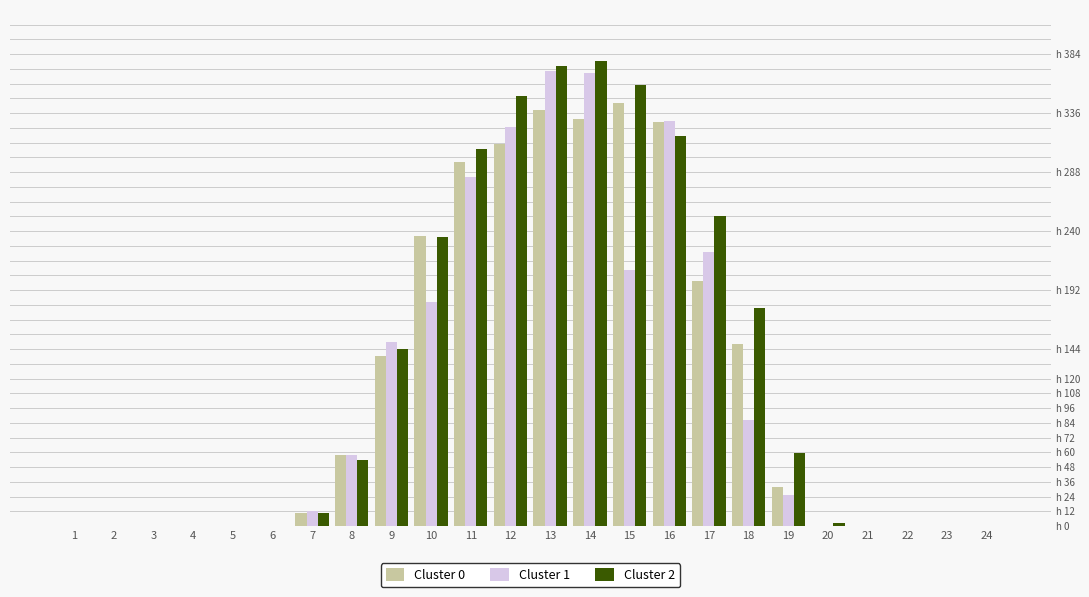

At which label does Cluster 1 reach its minimum?

1